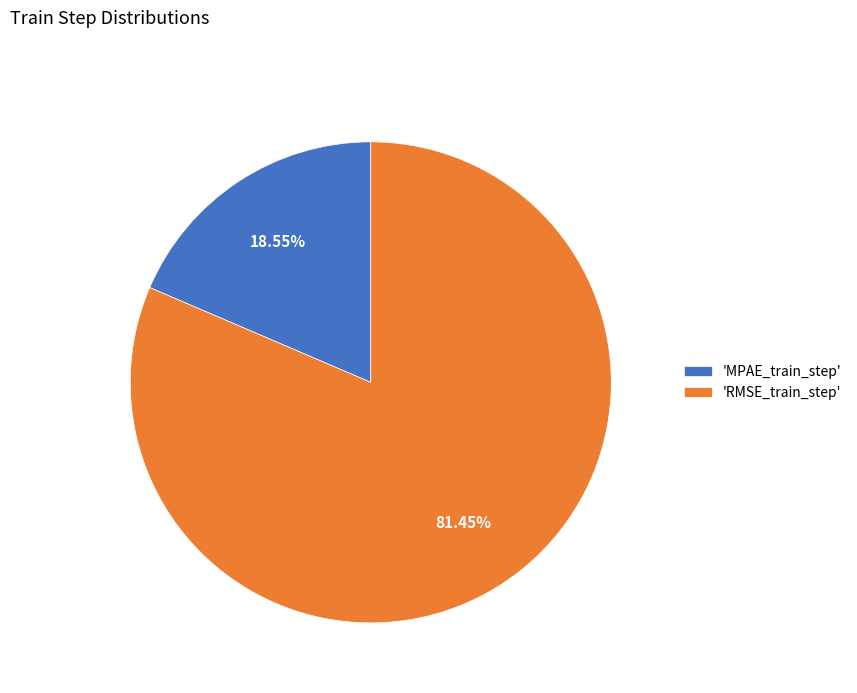

What is the smallest slice in the pie chart?

'MPAE_train_step'